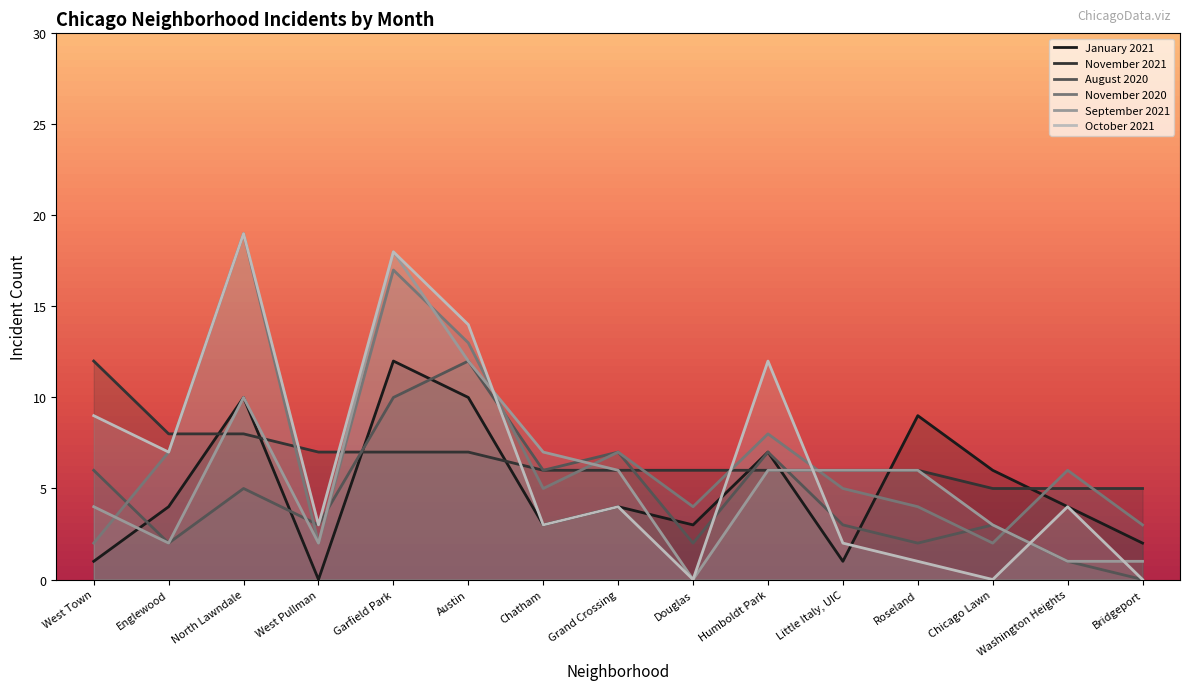

Does the chart display data point markers on the line(s)?

No